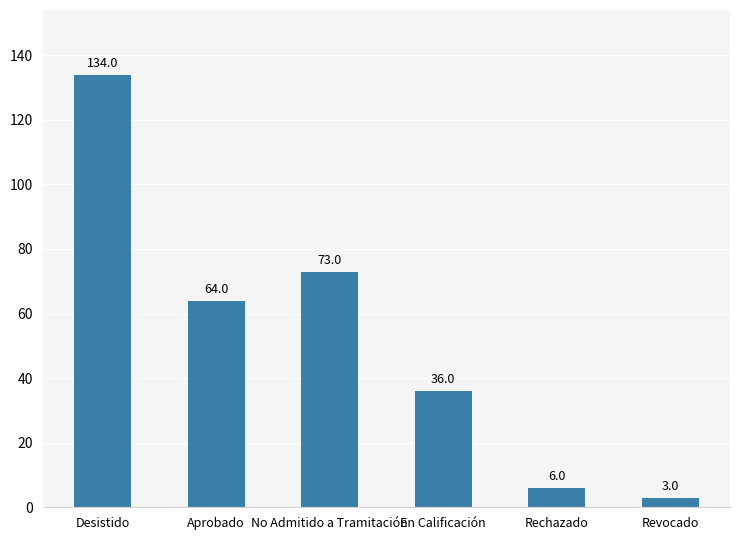

What is the sum of all values?

316